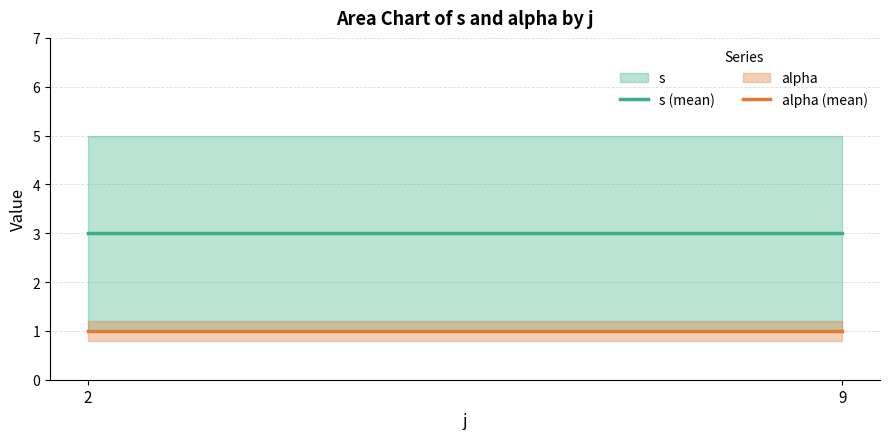

How many distinct data groups are displayed?

2